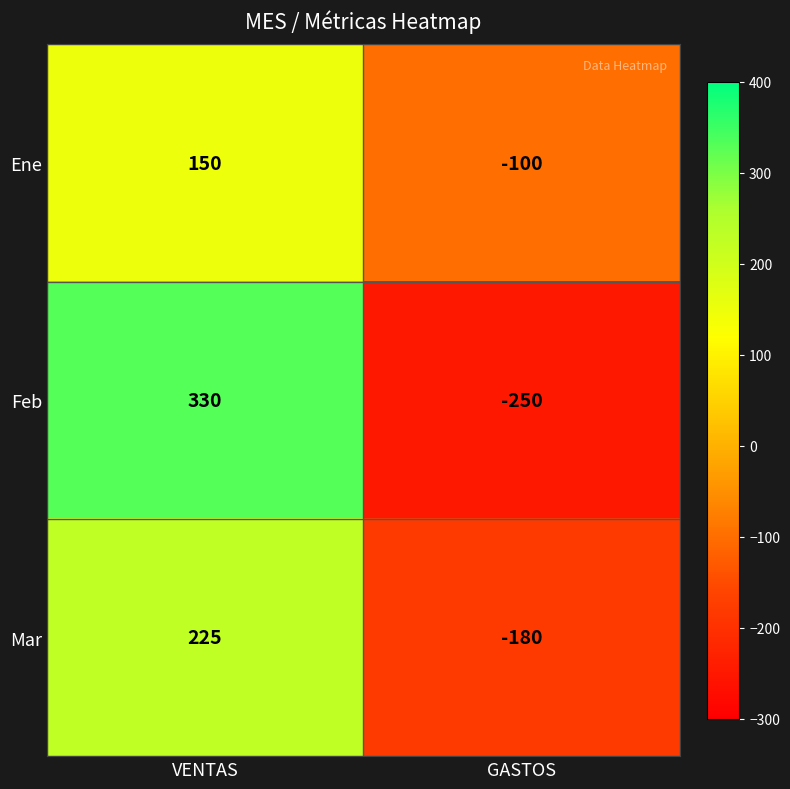

Which series has the largest total across all categories?

Feb